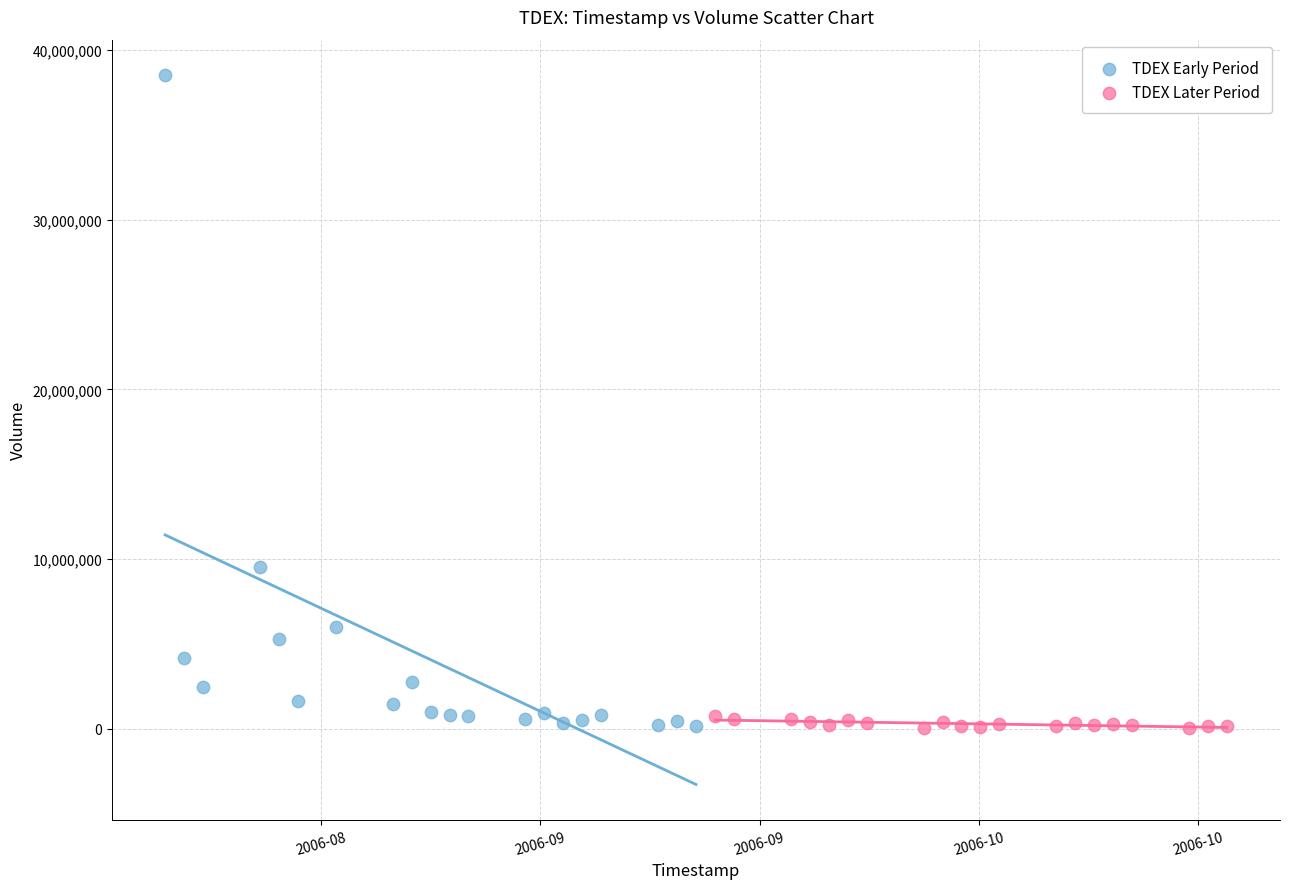

What are all the series names shown in the legend?

TDEX Early Period, TDEX Later Period